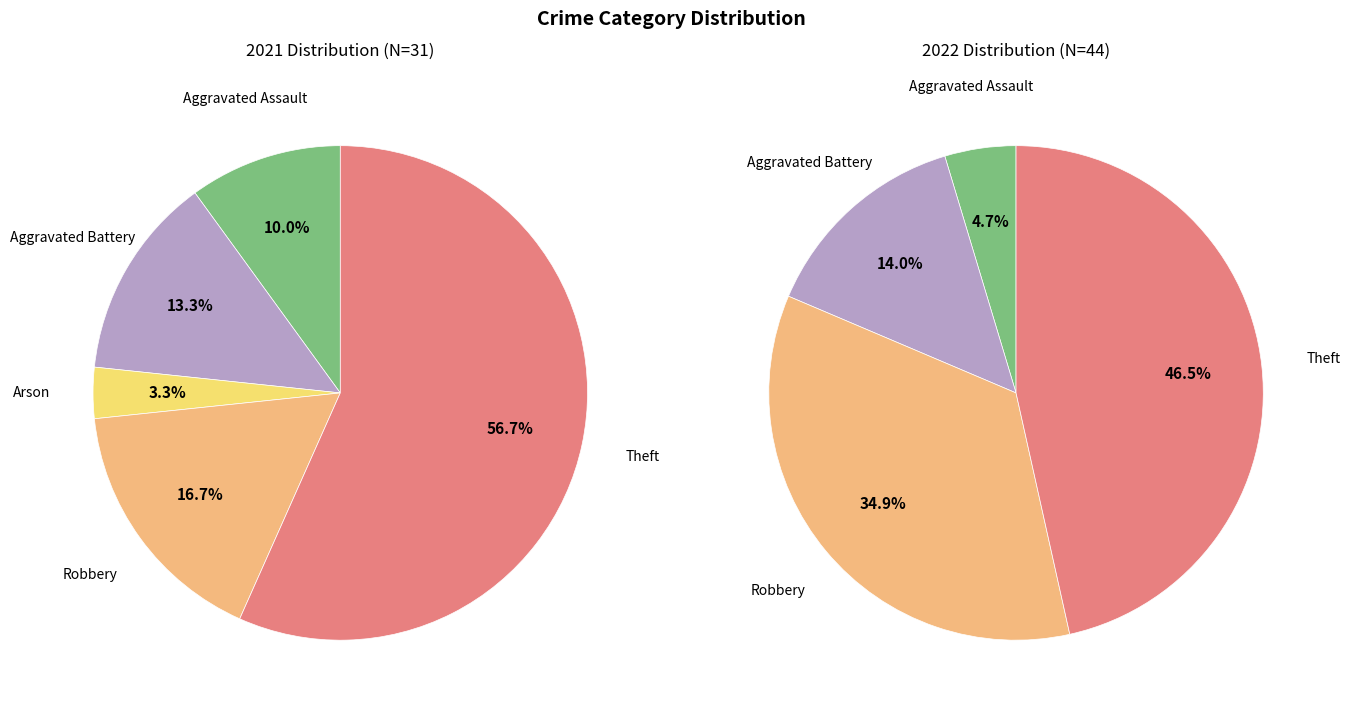

How many segments does this pie chart have?

5